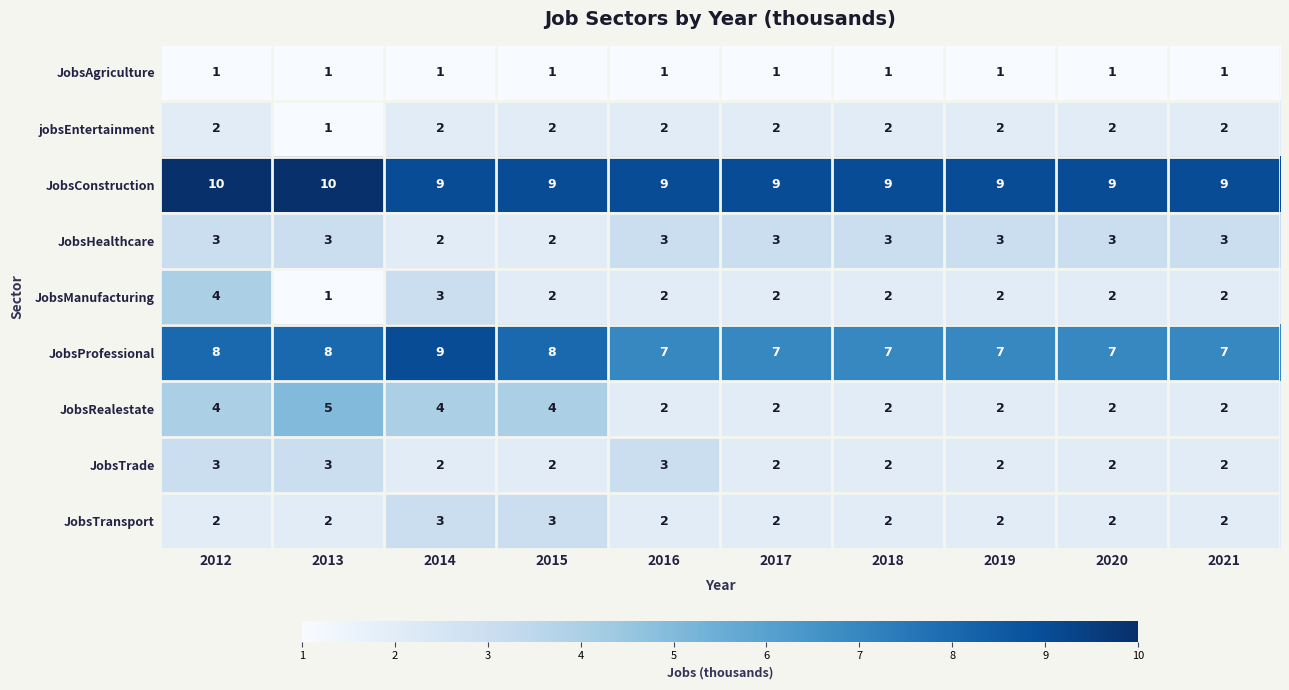

True or false: JobsProfessional has a value of 12 at 2019.

False